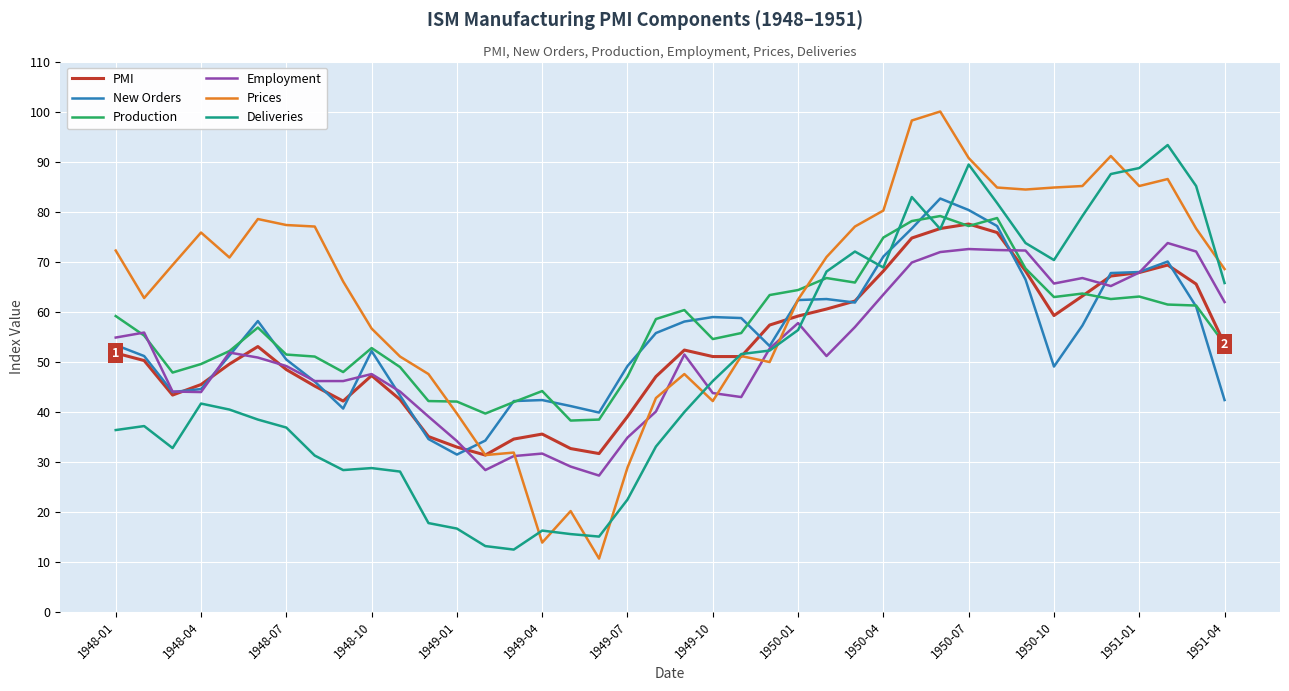

What is the highest value of the New Orders series?

82.6